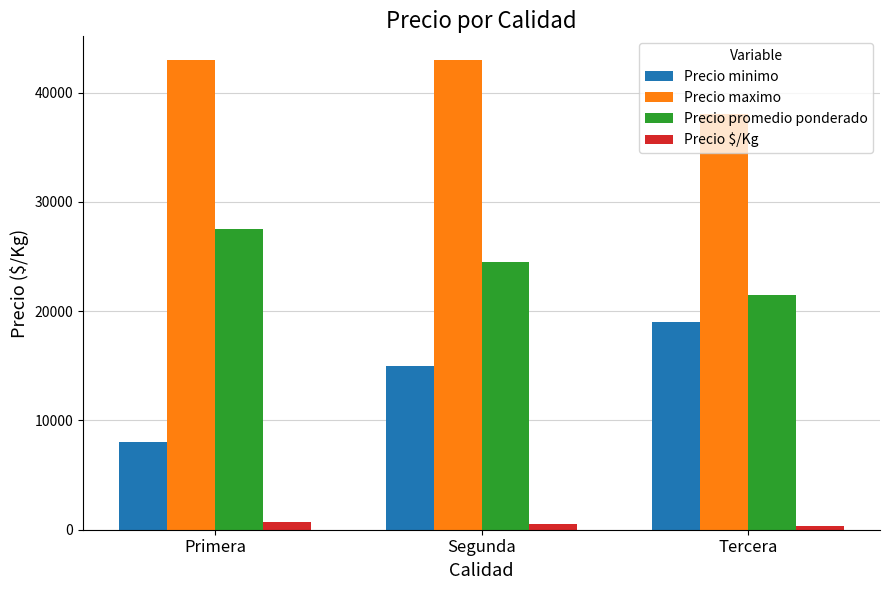

Is it true that Precio maximo equals 50675 at Tercera?

False